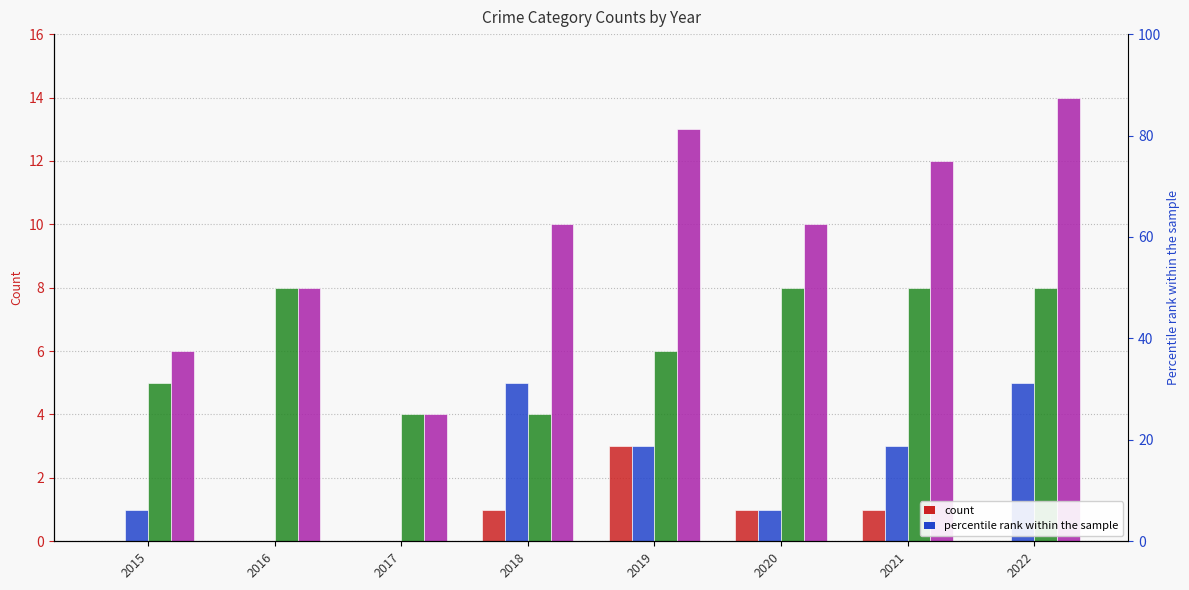

Reading left to right, extract all data points from this chart.

Aggravated Assault: 2015=0	2016=0	2017=0	2018=1	2019=3	2020=1	2021=1	2022=0
Aggravated Battery: 2015=1	2016=0	2017=0	2018=5	2019=3	2020=1	2021=3	2022=5
Robbery: 2015=5	2016=8	2017=4	2018=4	2019=6	2020=8	2021=8	2022=8
Total: 2015=6	2016=8	2017=4	2018=10	2019=13	2020=10	2021=12	2022=14